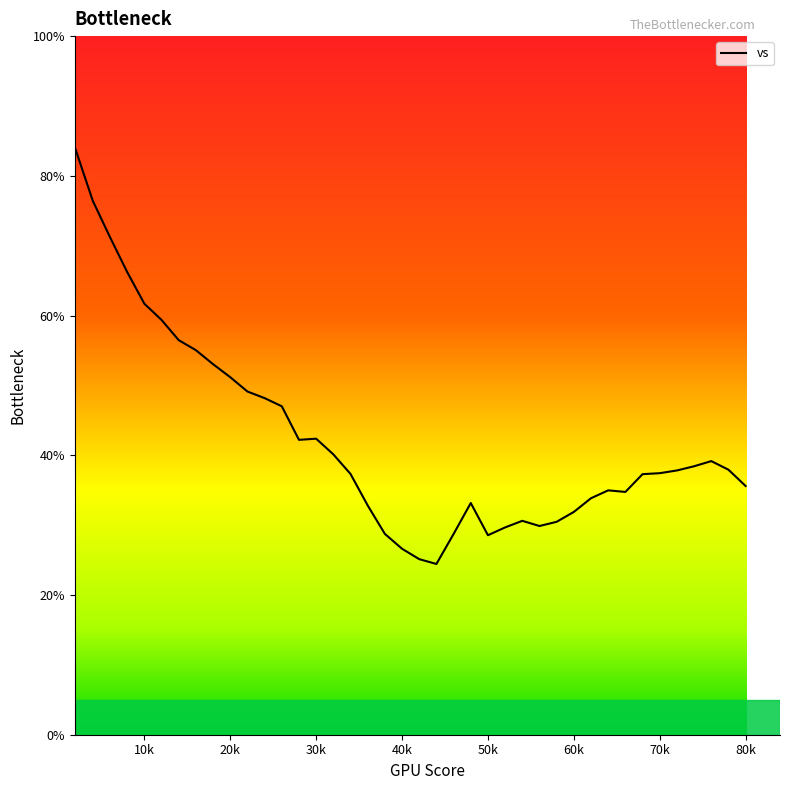

What is the difference between the maximum and minimum values?

59.3